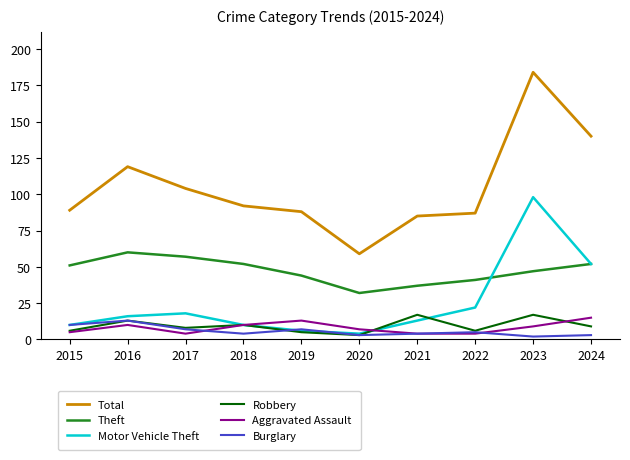

At which label does Total reach its minimum?

2020